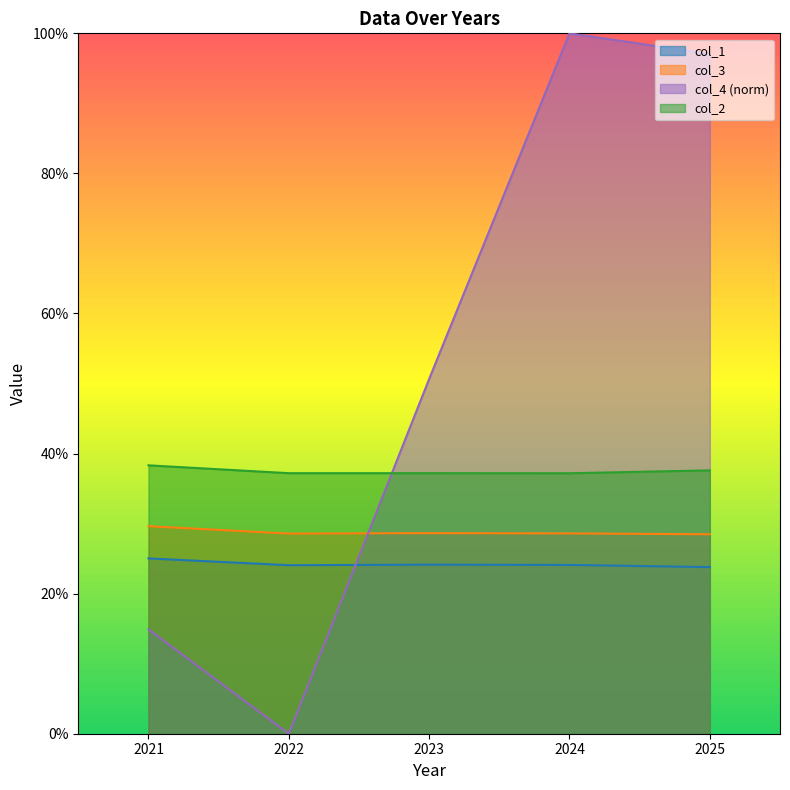

What are all the series names shown in the legend?

col_1, col_3, col_4 (norm), col_2